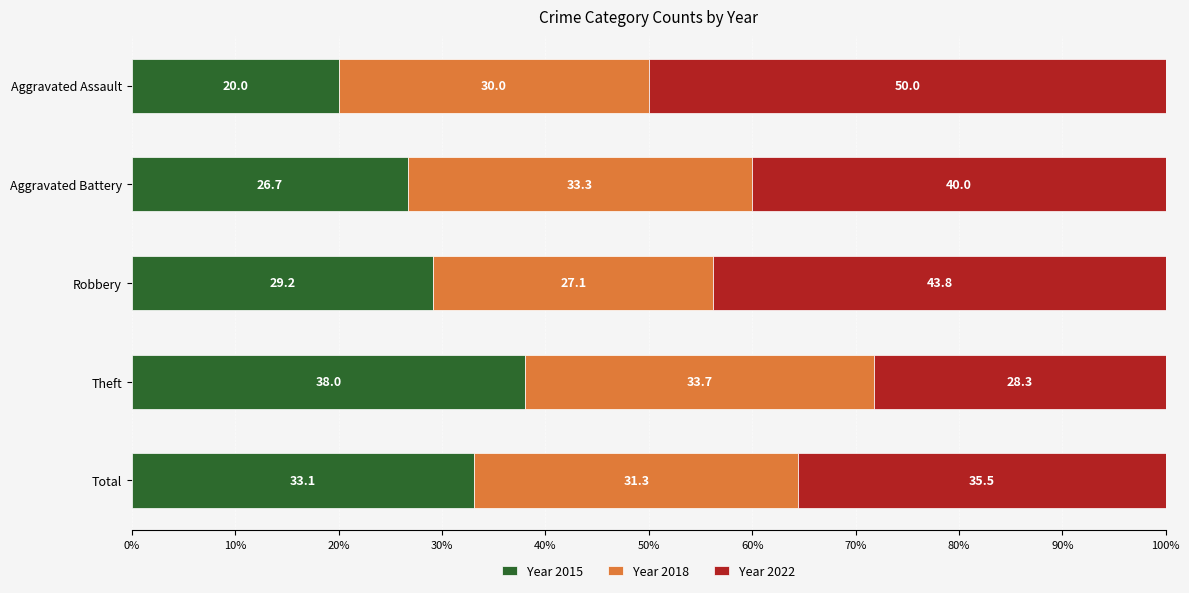

What is the total value across all series at Theft?

100.0